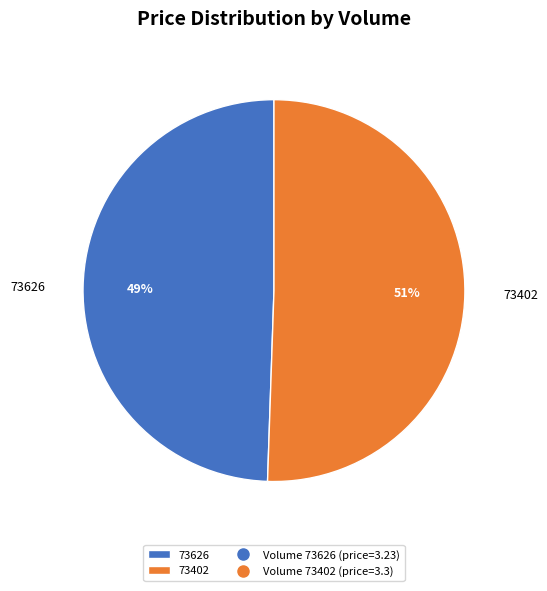

To the nearest percent, what portion does 73402 represent?

51%